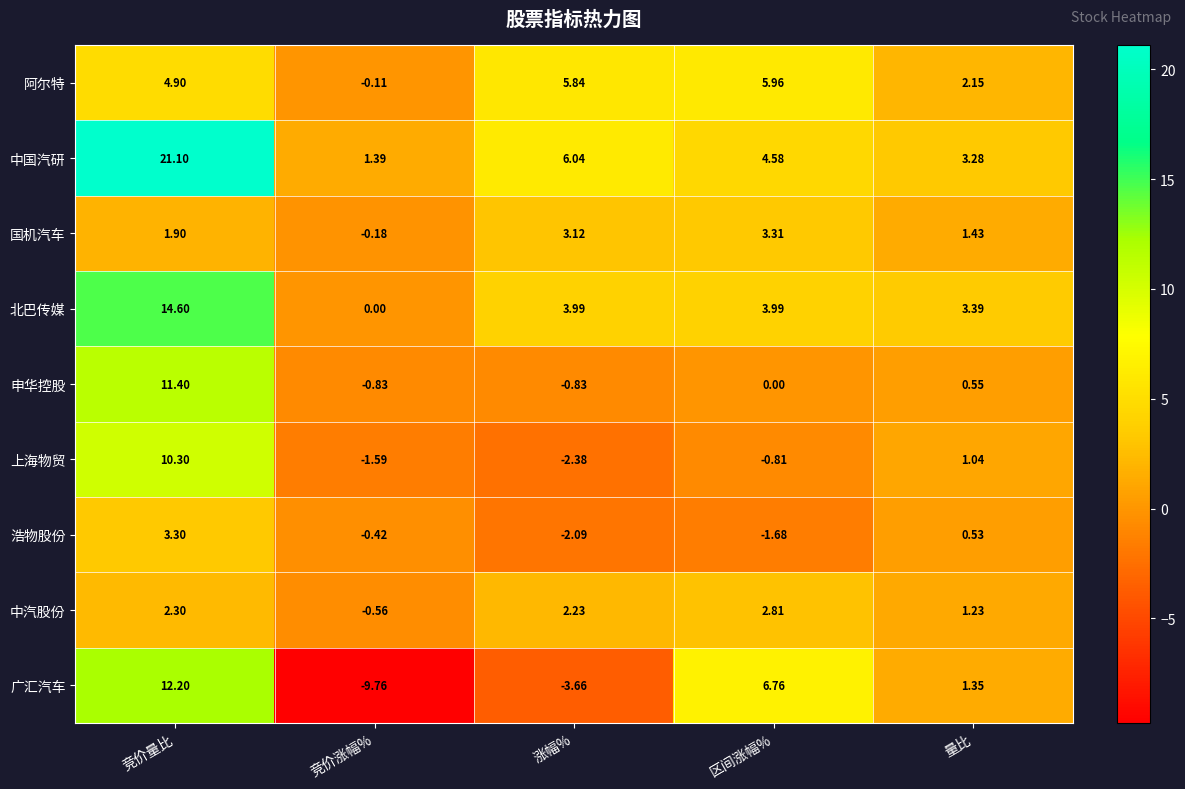

List the labels in order of 中汽股份 value, largest first.

区间涨幅%, 竞价量比, 涨幅%, 量比, 竞价涨幅%